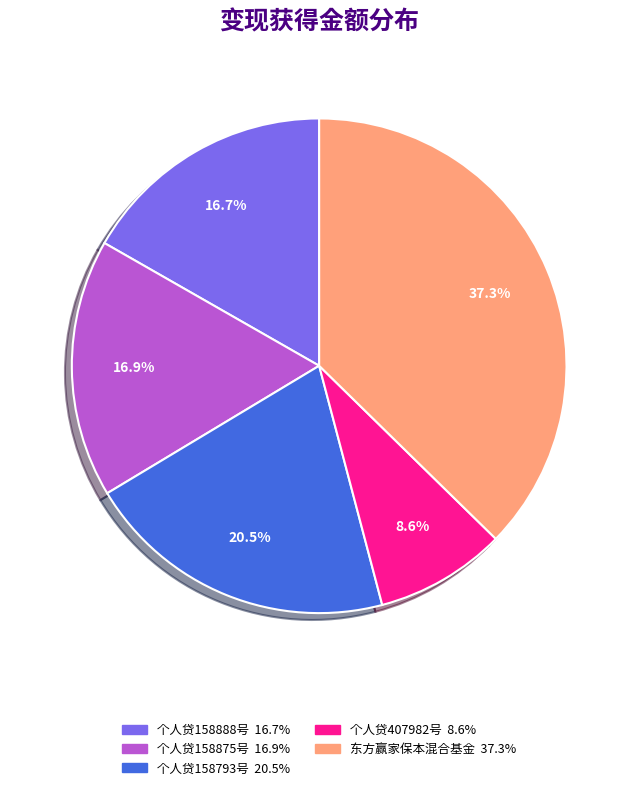

Is it true that 个人贷407982号 is 9% of the pie?

True